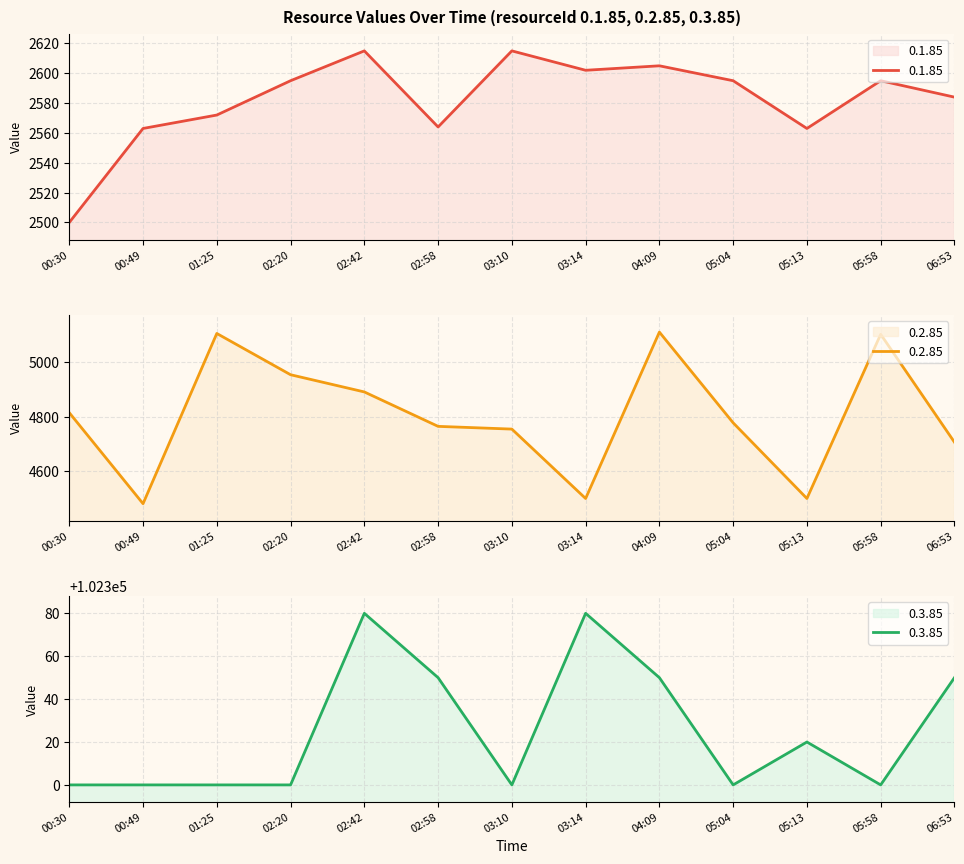

Which series has the largest total across all categories?

0.3.85